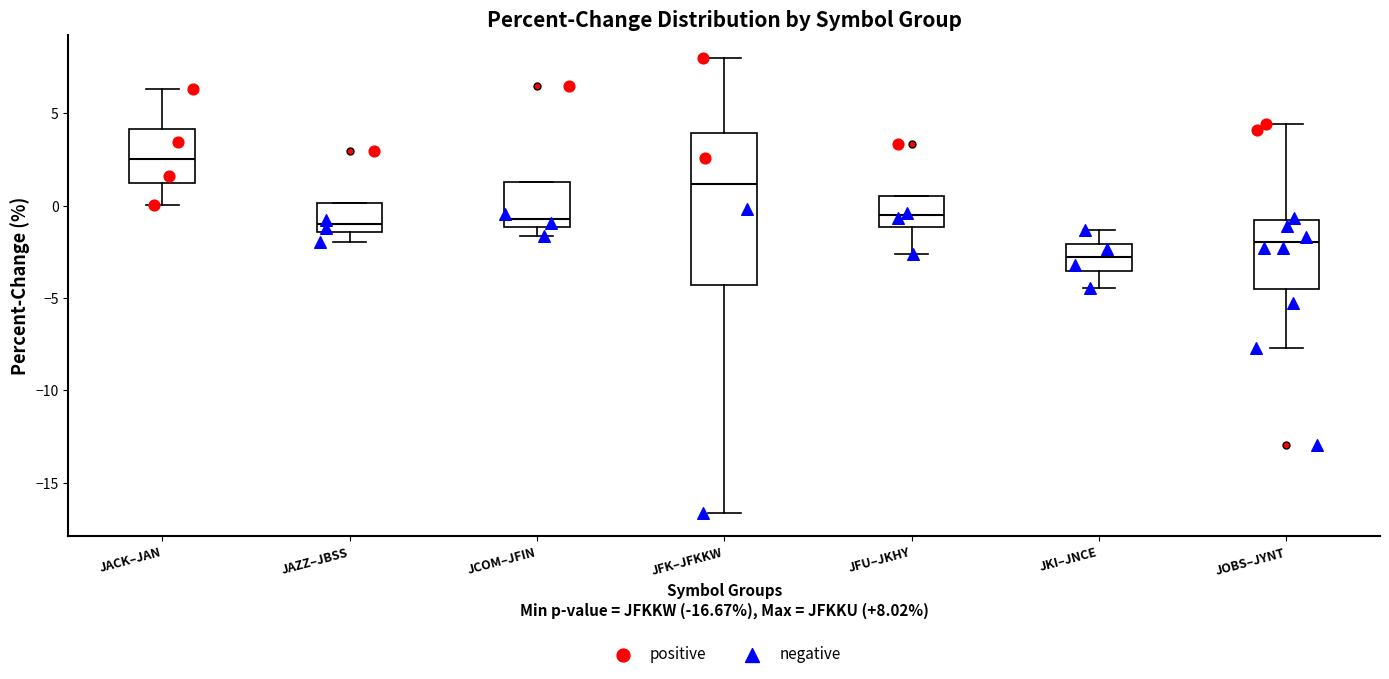

Which box is the tallest, from its lower edge to its upper edge?

JFK–JFKKW